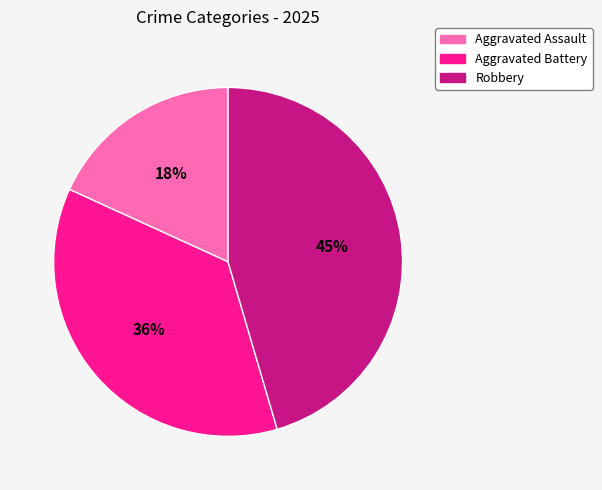

How many slices are in this pie chart?

3